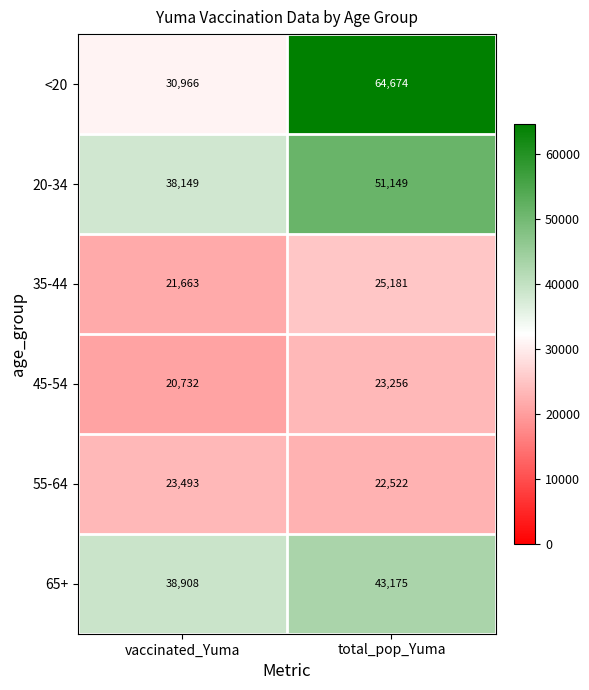

Is it true that 65+ equals 67056 at vaccinated_Yuma?

False